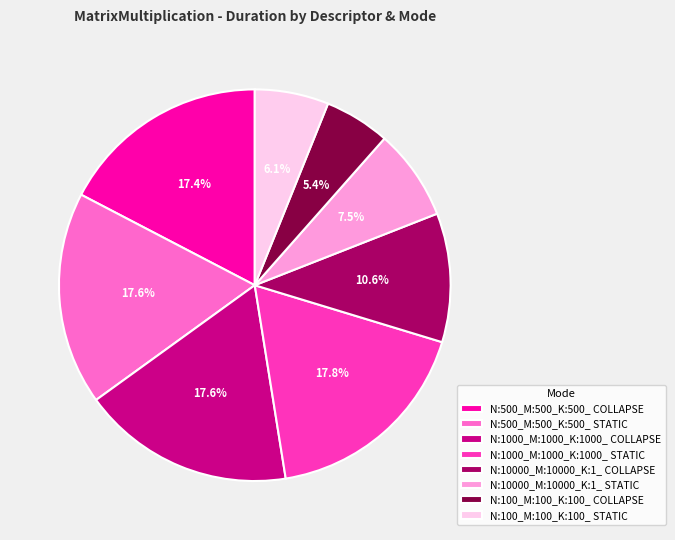

What percentage is NOT represented by N:1000_M:1000_K:1000_ STATIC?

82.2%